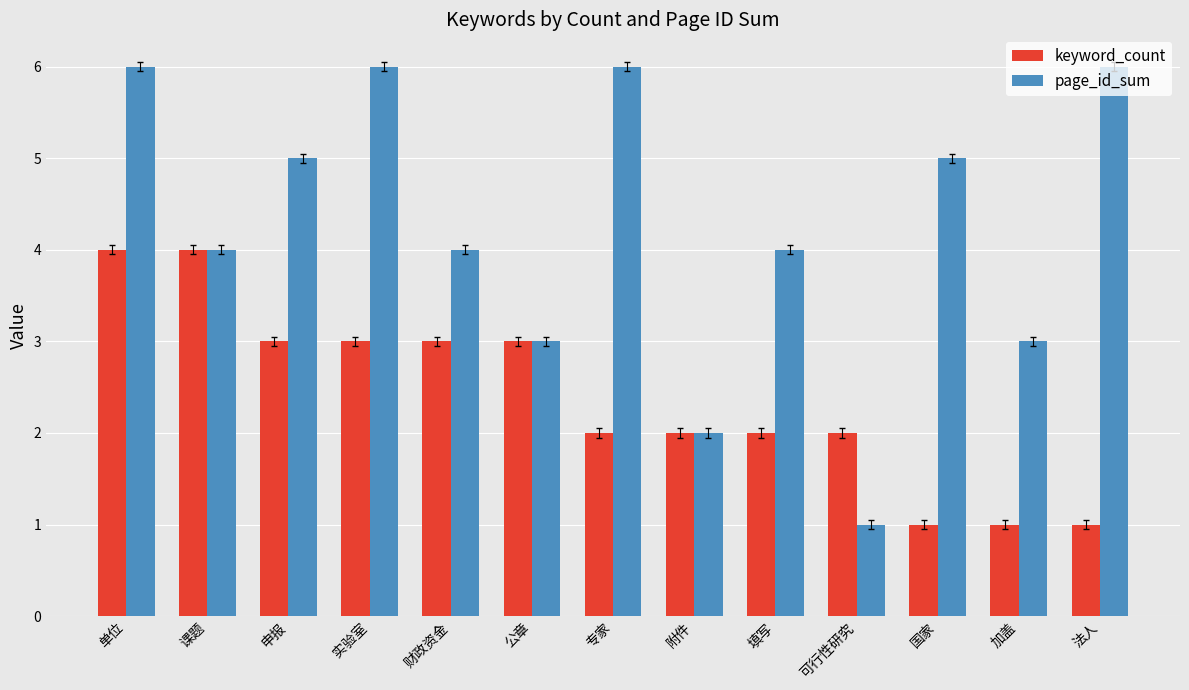

Is the value of keyword_count at 专家 greater than the value of page_id_sum at 单位?

No